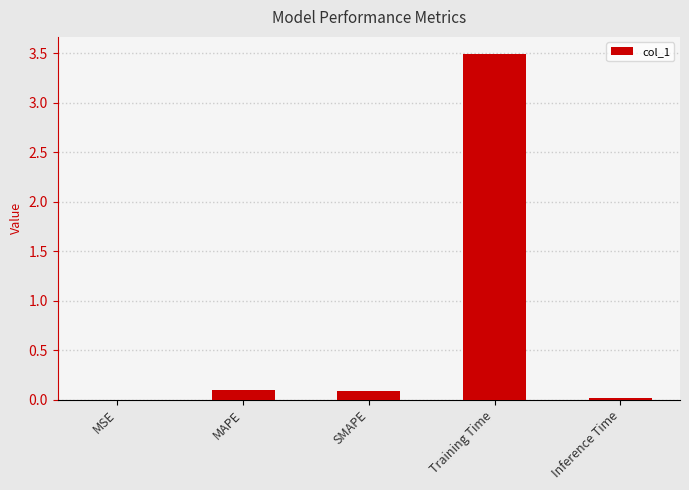

What is the change in value from SMAPE to Training Time?

+3.4